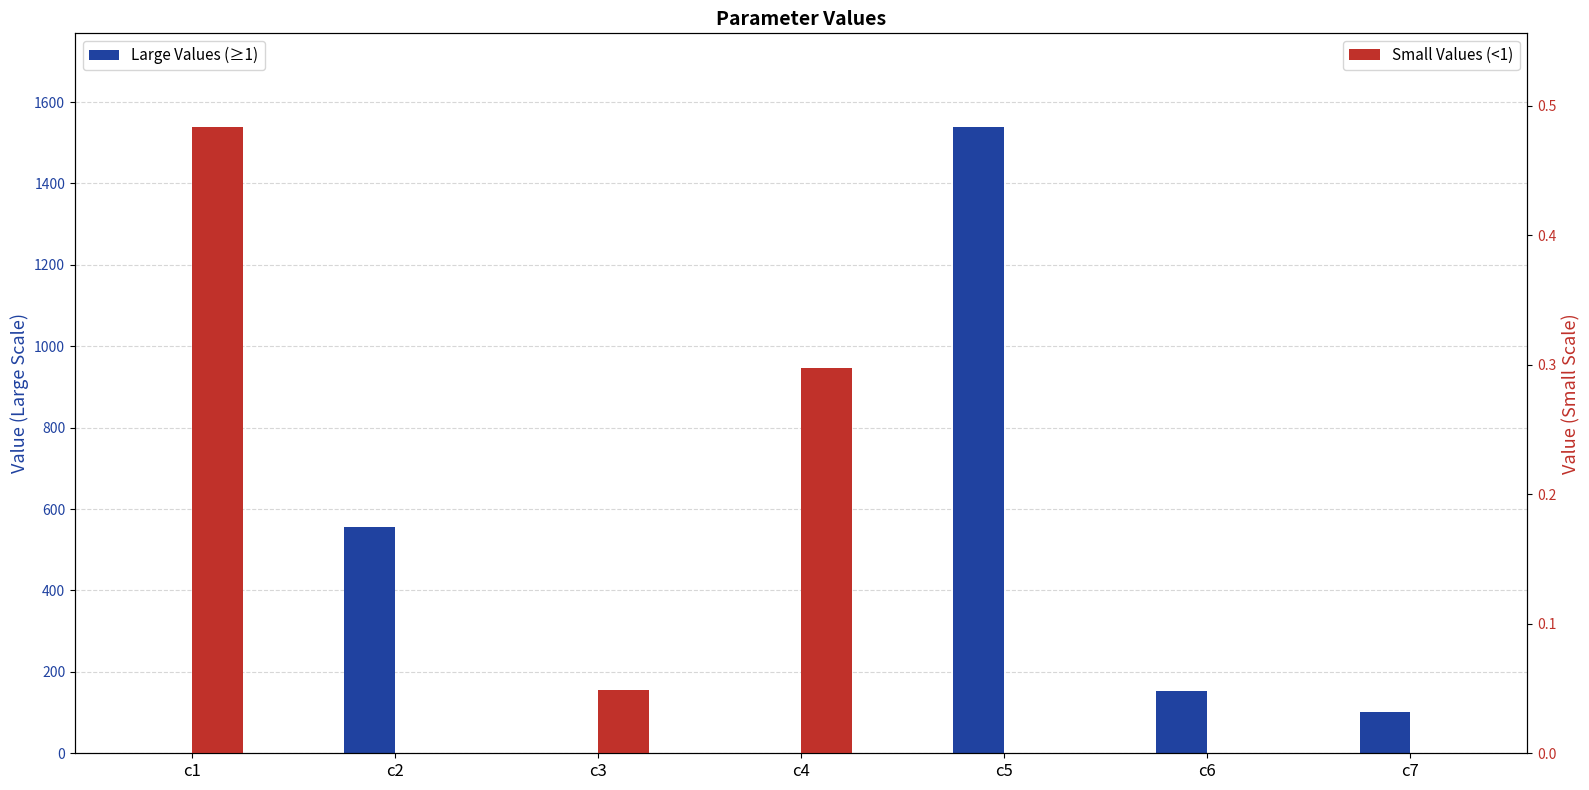

The Small Values (<1) series shows 0.0 at c7. True or false?

True